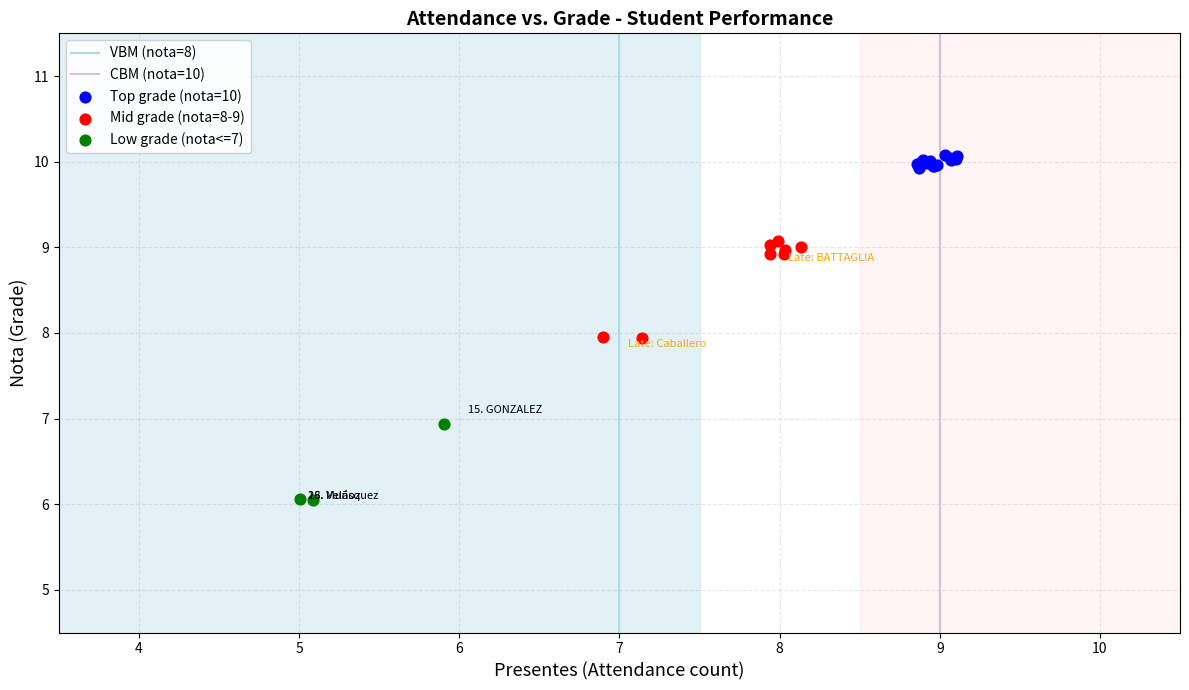

Which series has the widest spread of Y values?

Mid grade (nota=8-9)